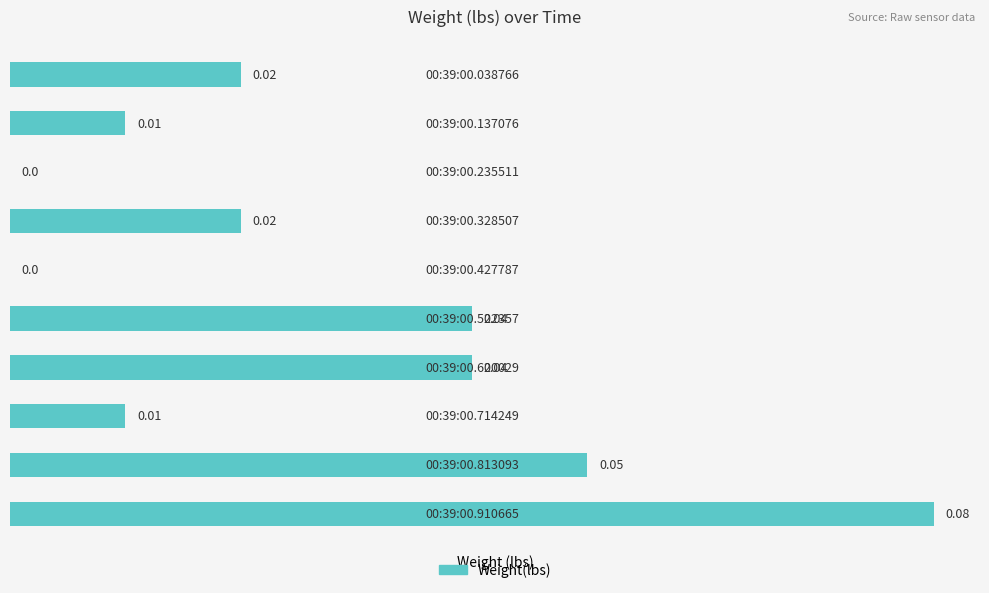

What is the sum of all values?

0.3